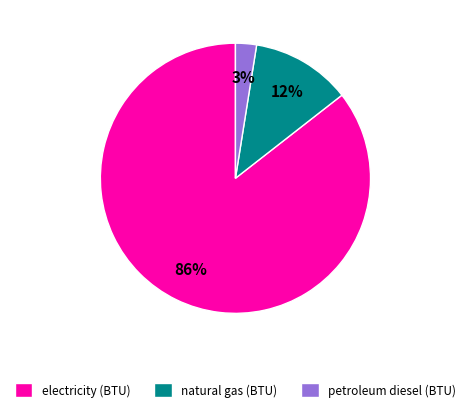

Is it true that natural gas (BTU) is 12% of the pie?

True